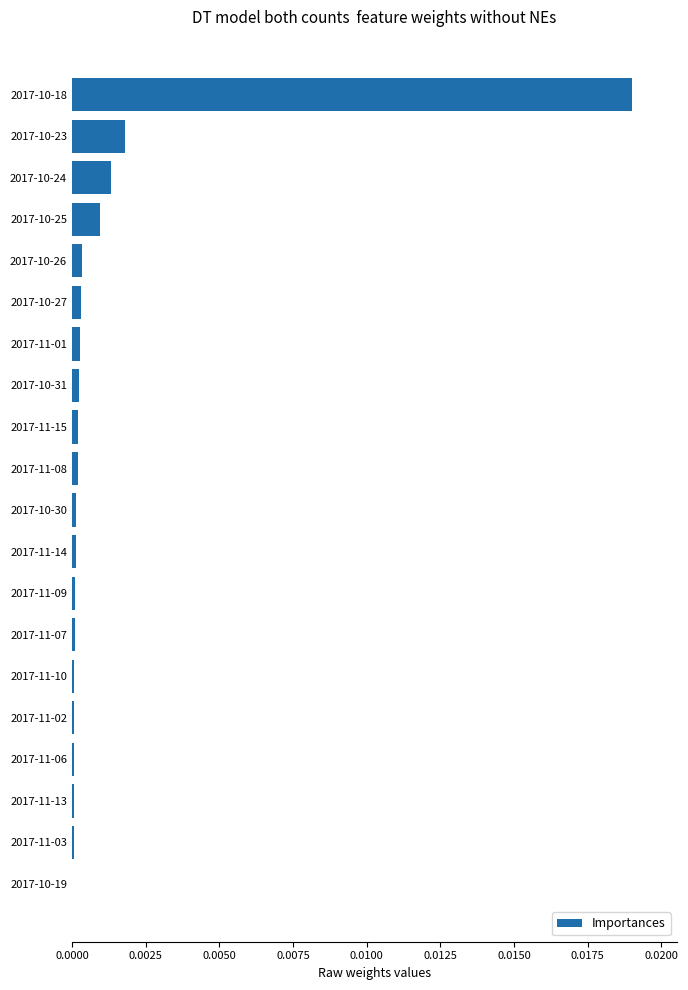

Count the number of data series in this chart.

1